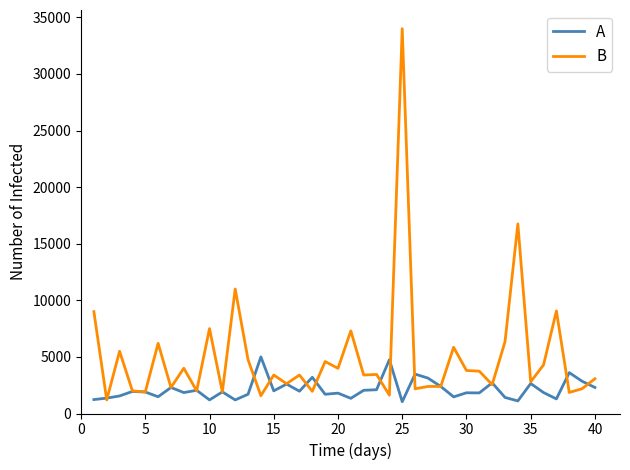

List the series in order of their overall mean, highest first.

B, A